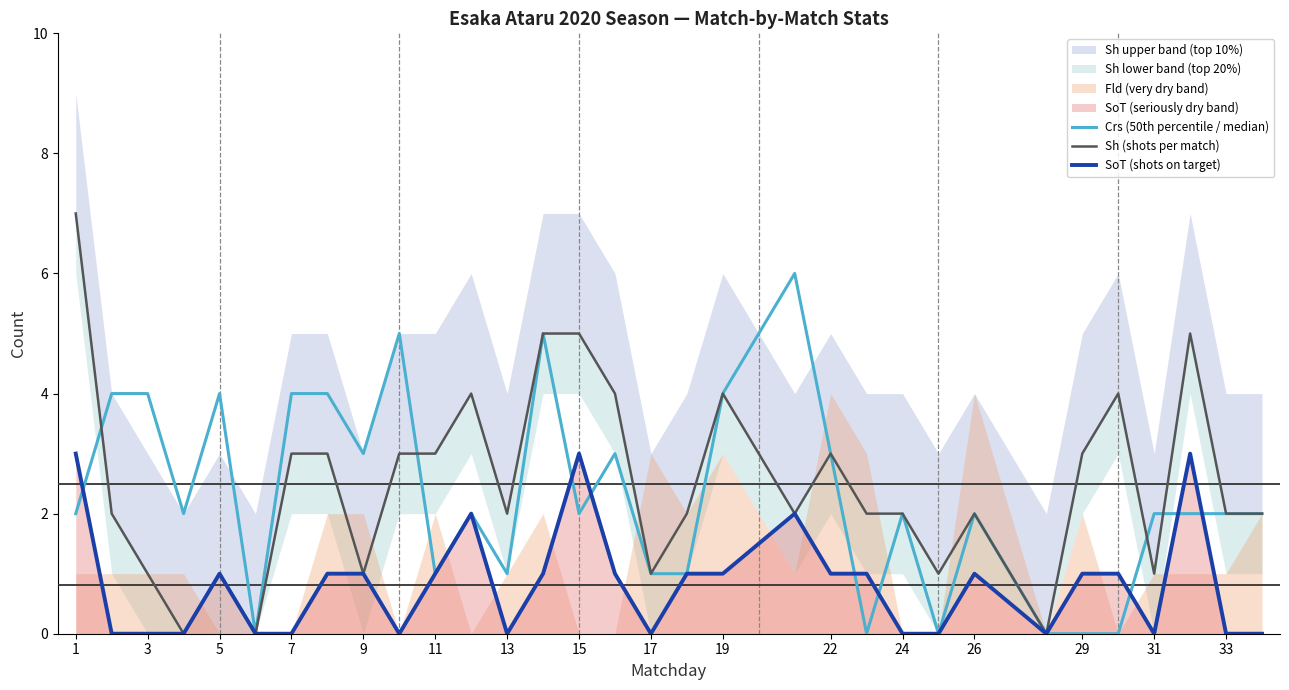

Is it true that SoT (shots on target) equals 2 at 13?

False